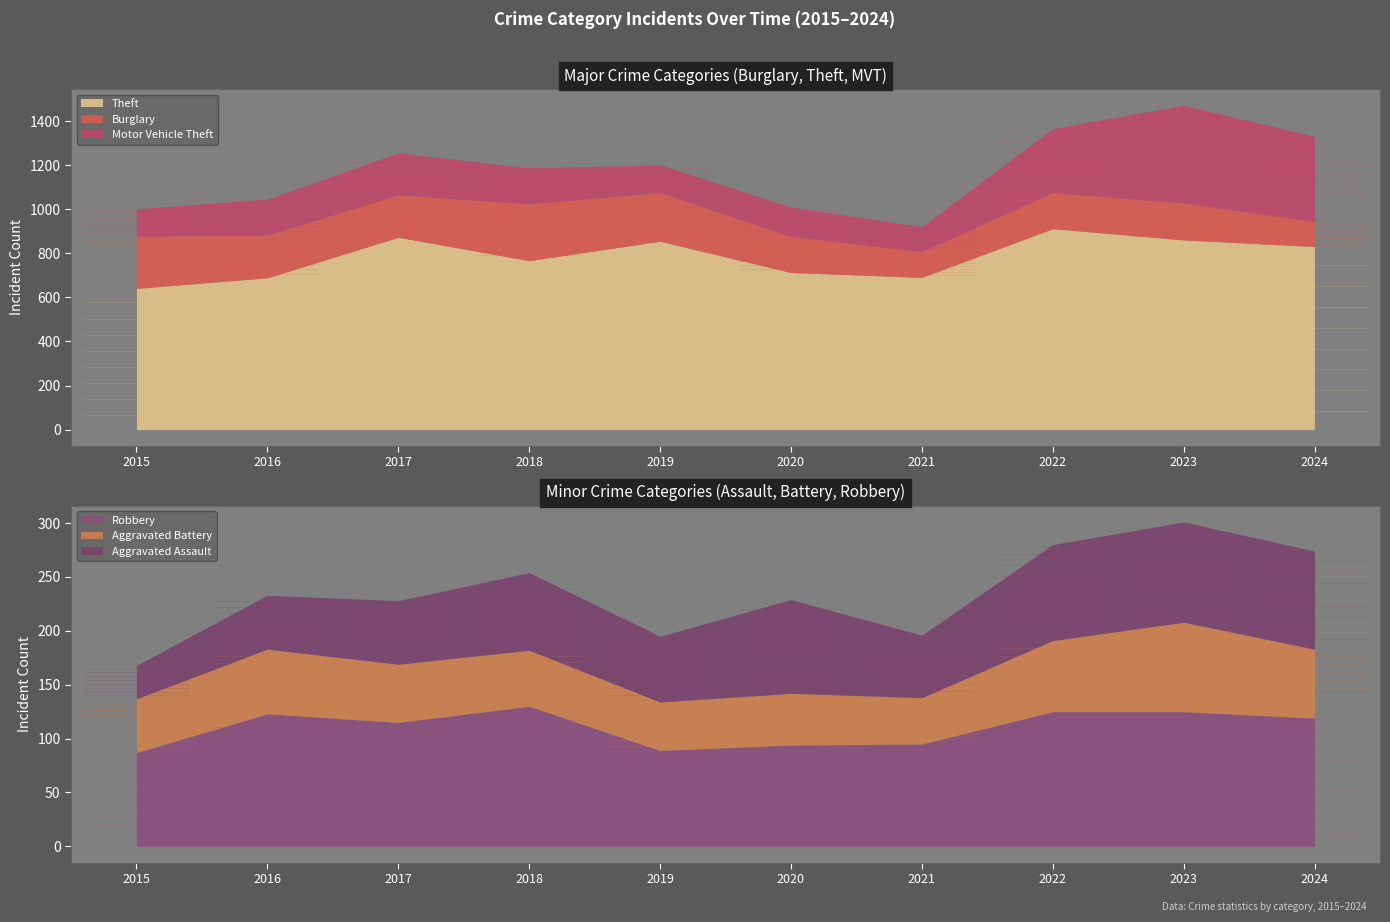

Which category has the highest value in the Burglary series?

2018